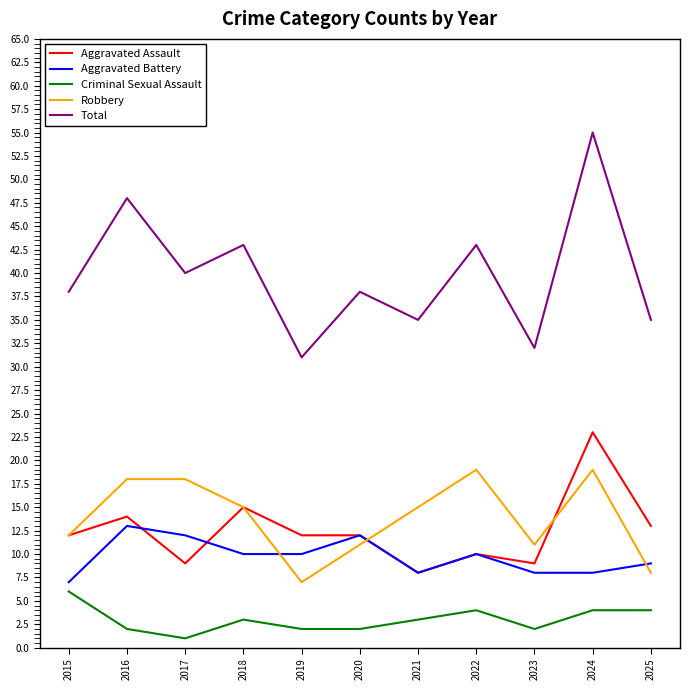

What is the difference between the highest and lowest values at 2015?

32